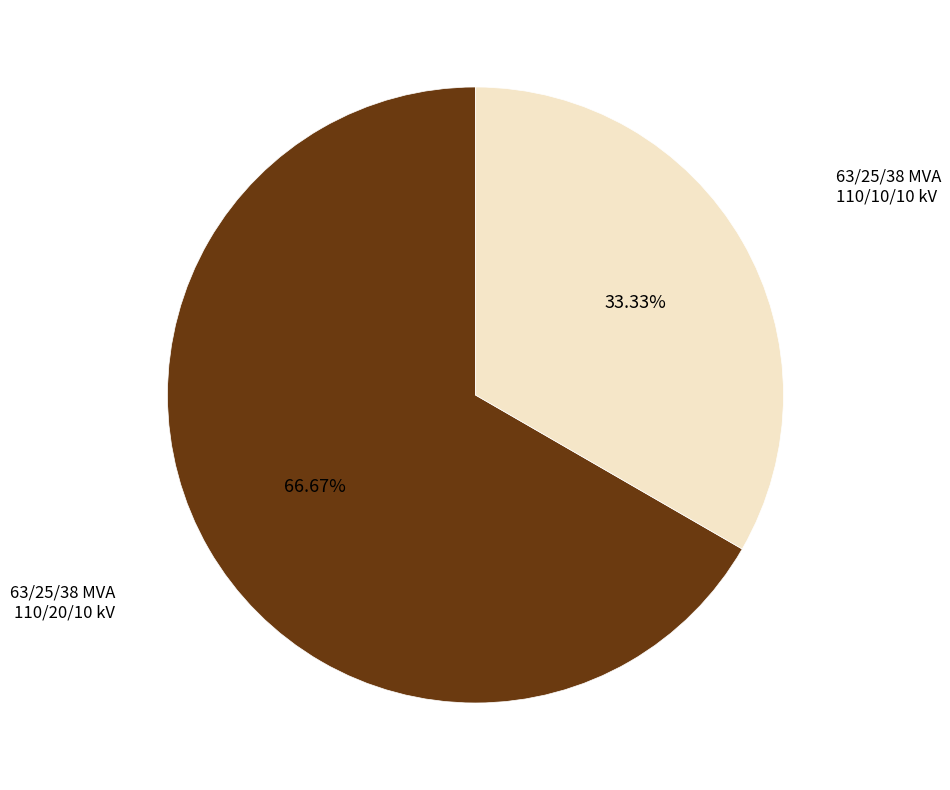

Is there a majority slice in this chart?

Yes